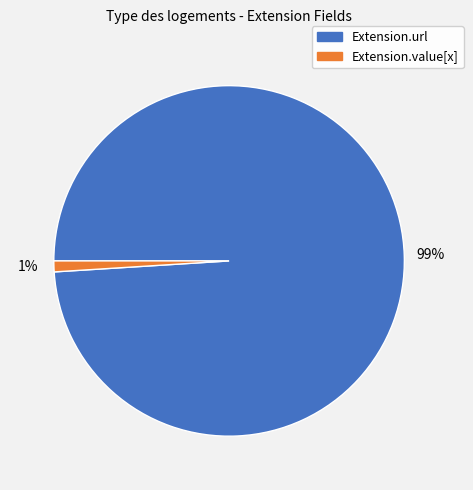

Which slice is the largest?

Extension.url